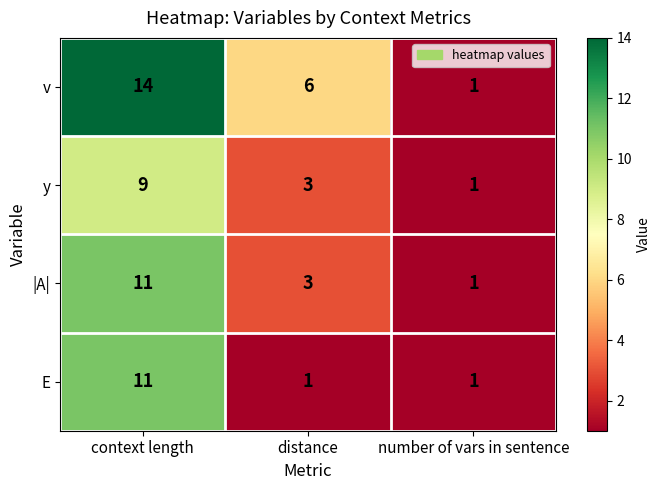

At how many categories does at least one series exceed 11?

1